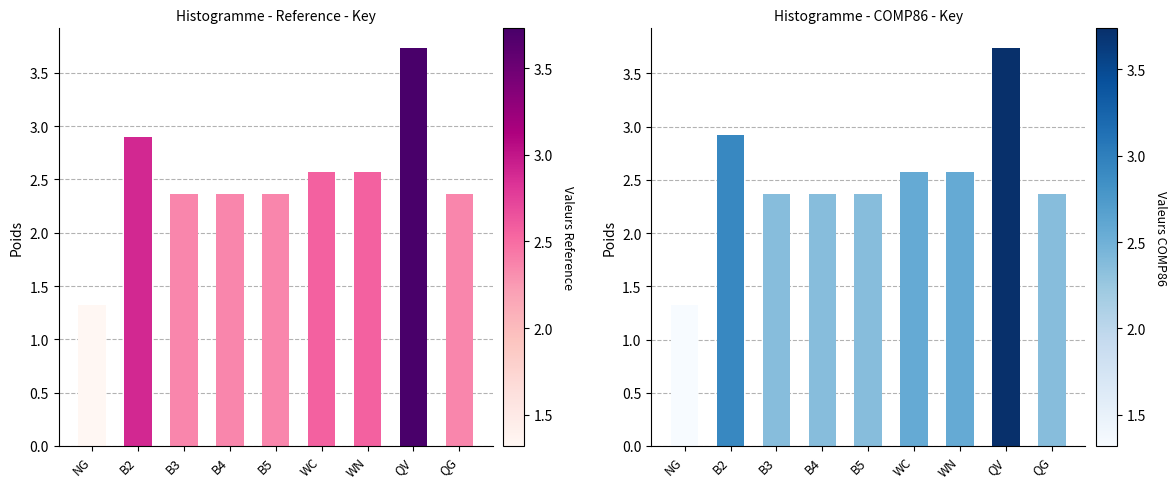

How many data points in Reference are less than 2?

1